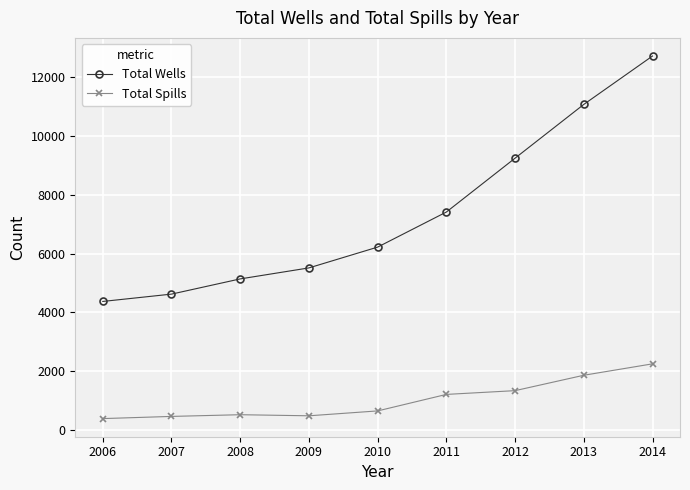

True or false: Total Wells has more than 0 points higher than both neighbors.

False